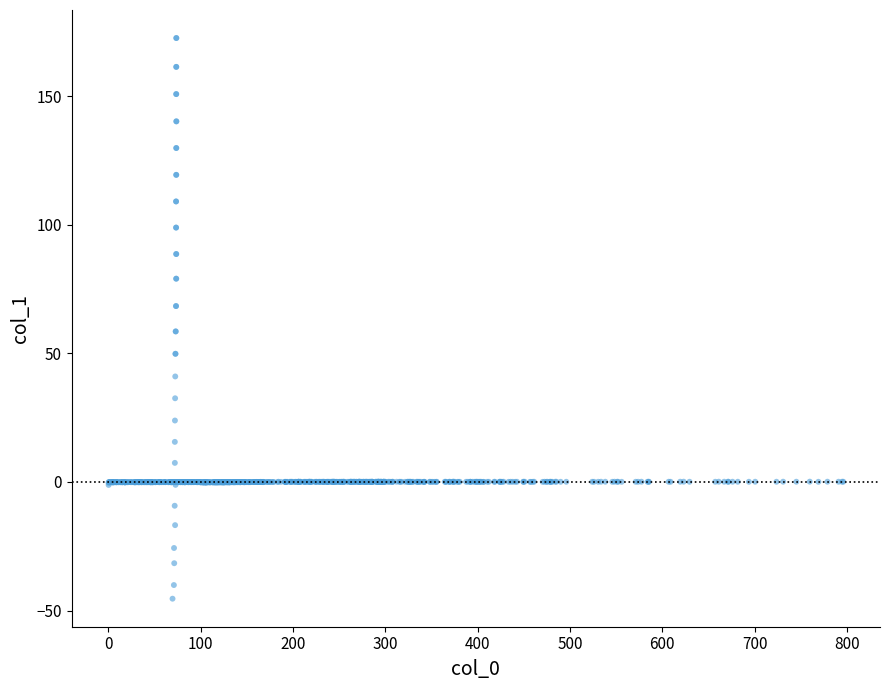

What is the range of Y values (max minus min)?

218.0